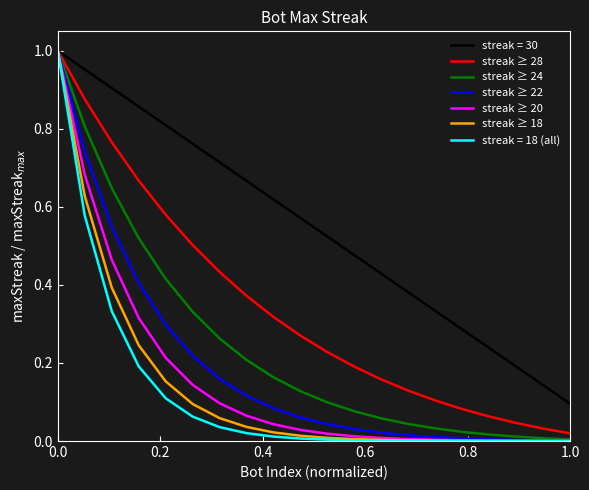

Which series has the largest range (max minus min)?

streak = 18 (all)